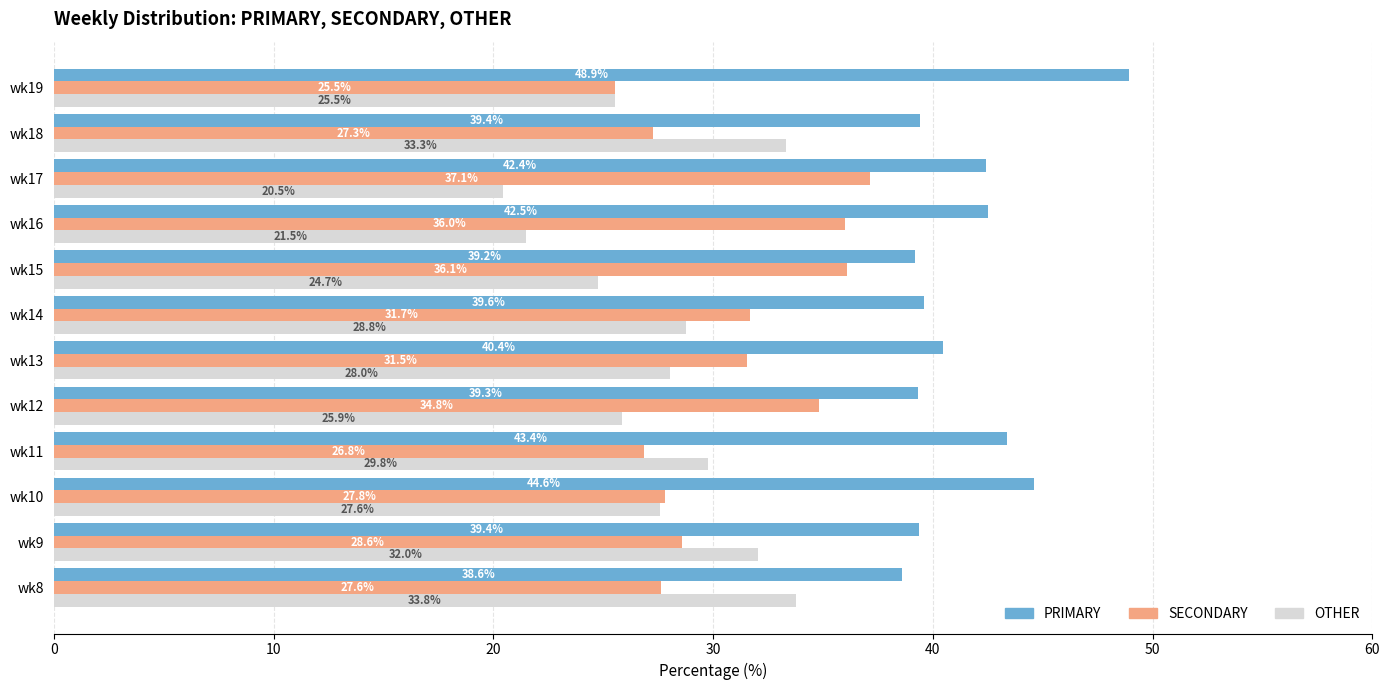

Which series has the largest total across all categories?

PRIMARY